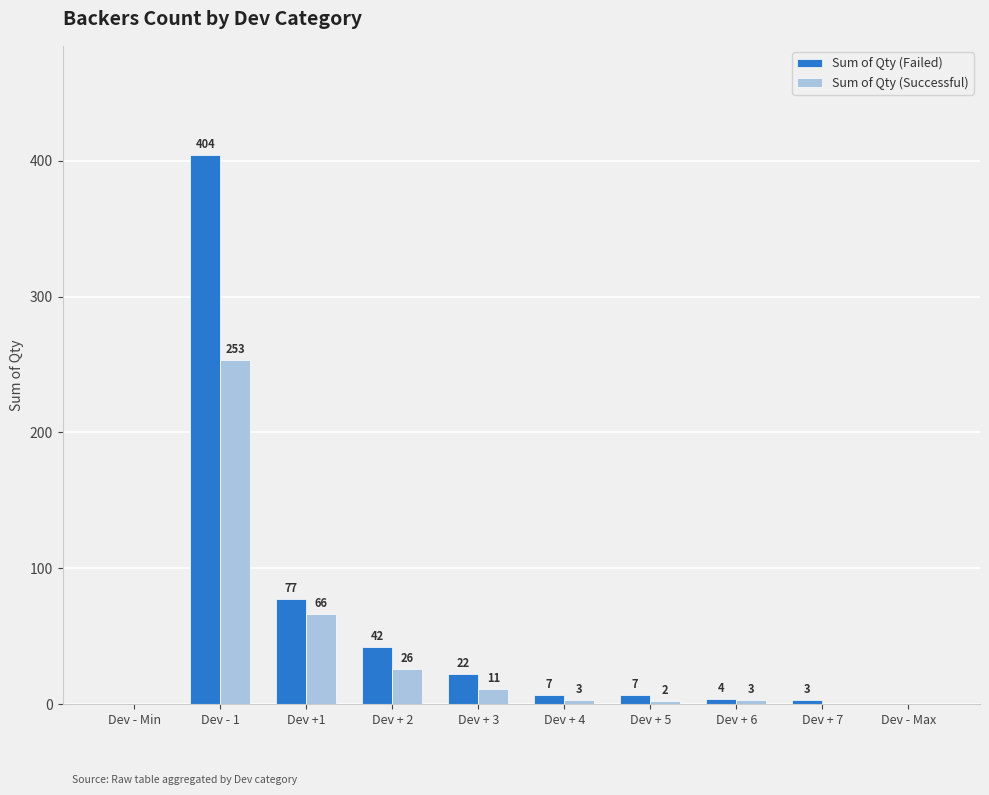

The Sum of Qty (Successful) series shows 3 at Dev + 4. True or false?

True